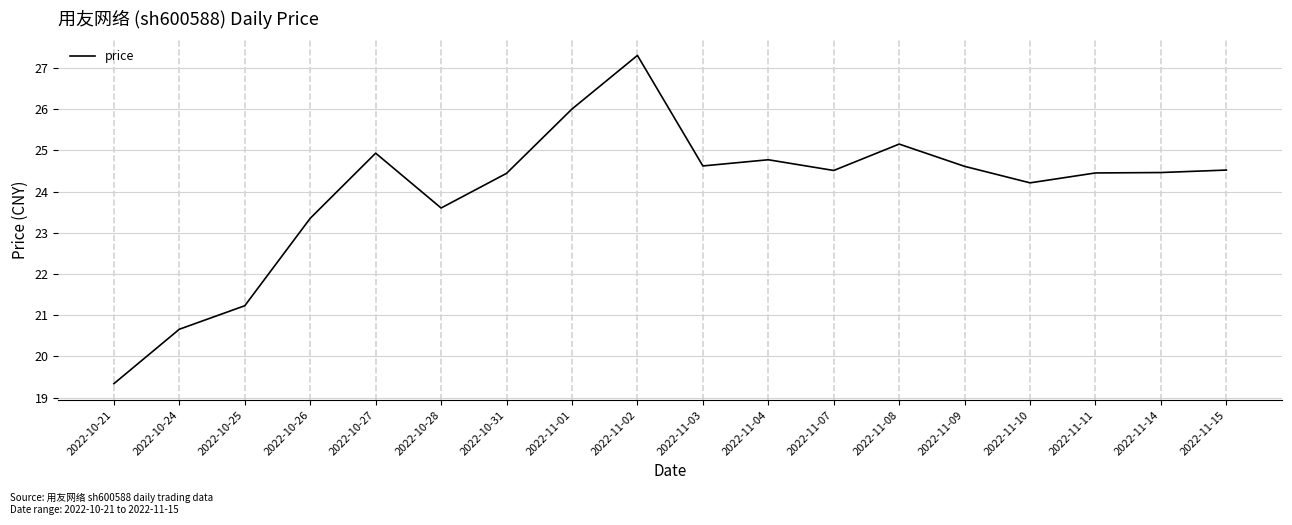

The chart shows a value of 24.6 at 2022-11-09. True or false?

True